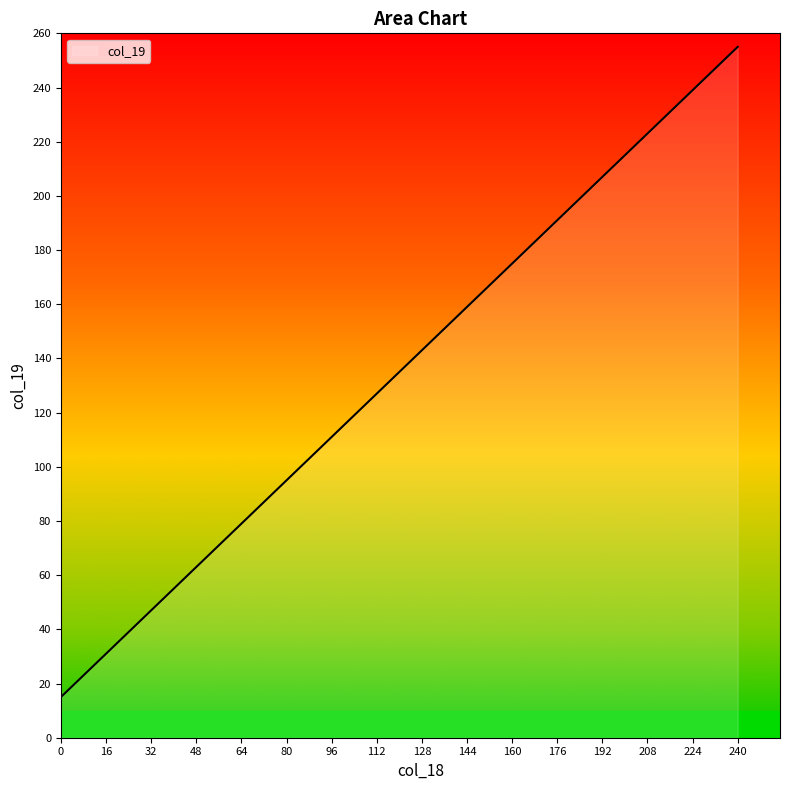

What is the minimum value shown in the chart?

15